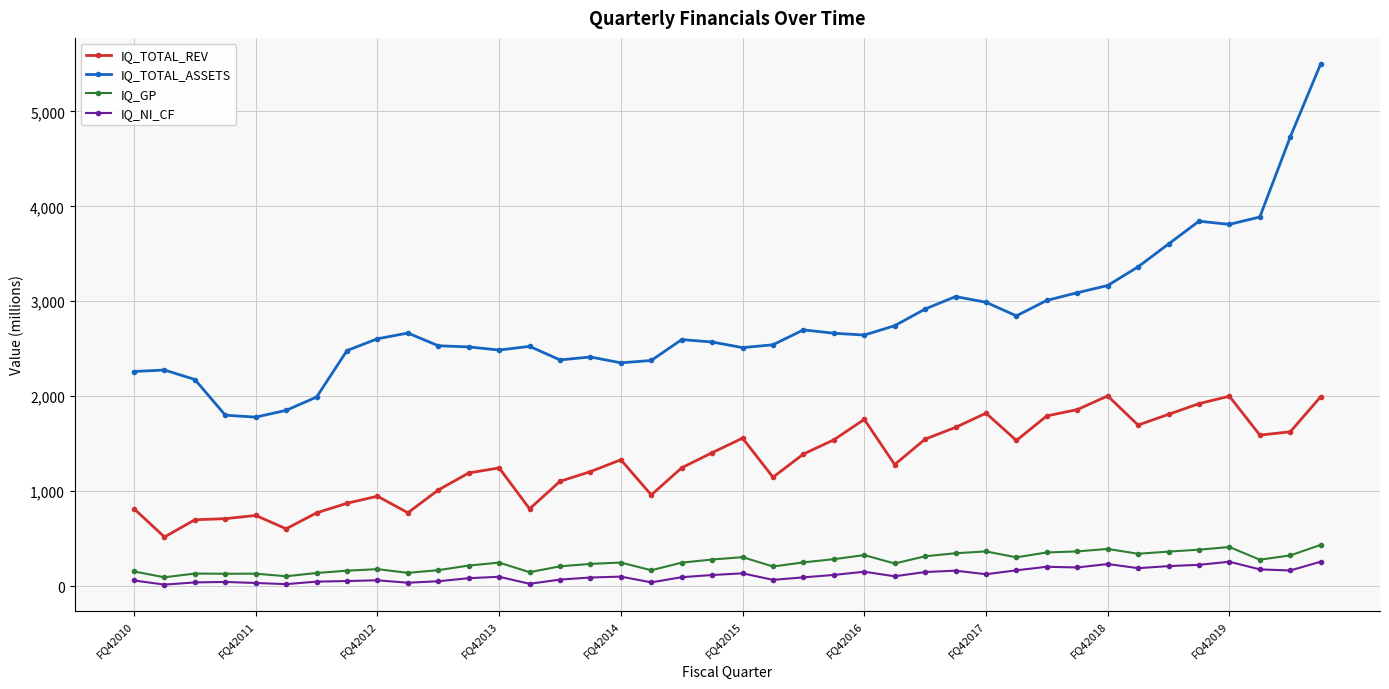

Which series has the largest total across all categories?

IQ_TOTAL_ASSETS